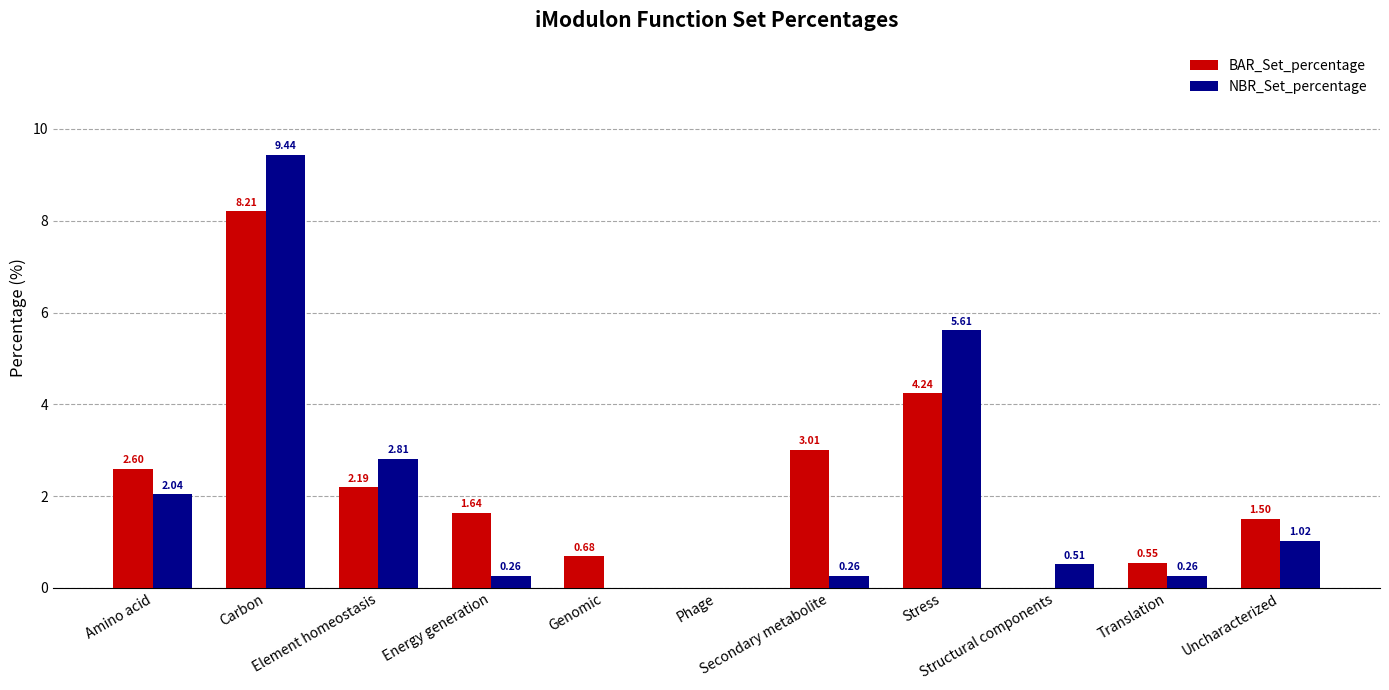

How many groups of bars are there?

11